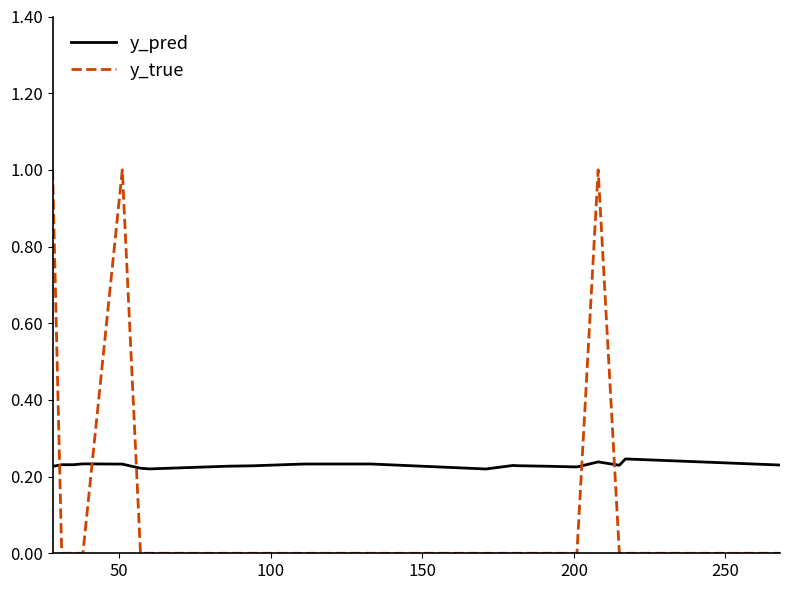

How many times do y_pred and y_true cross each other?

5